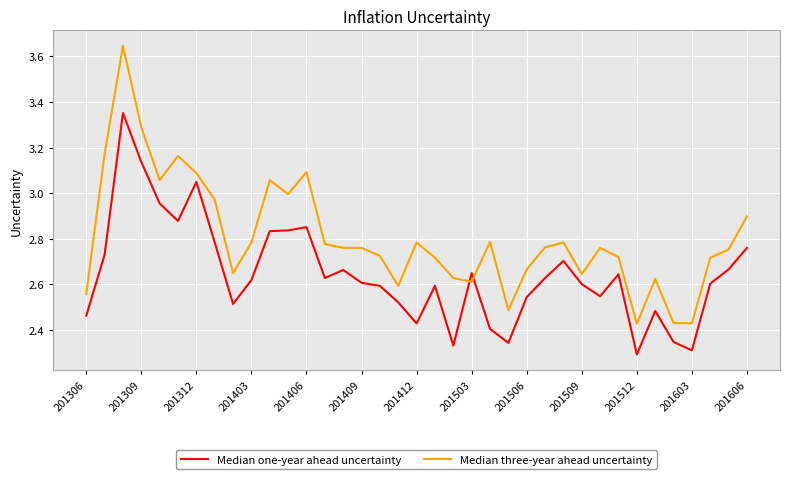

Rank the series by their maximum value, from highest to lowest.

Median three-year ahead uncertainty, Median one-year ahead uncertainty